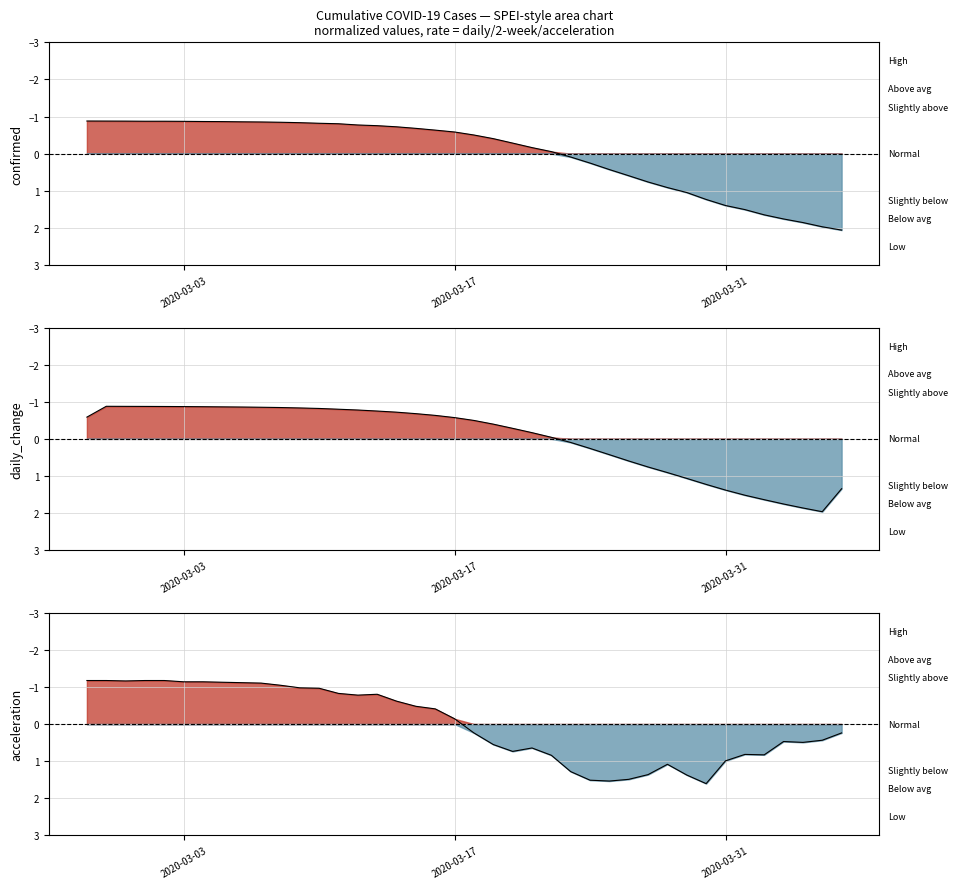

At which category does the chart reach its peak across all series?

2020-04-06